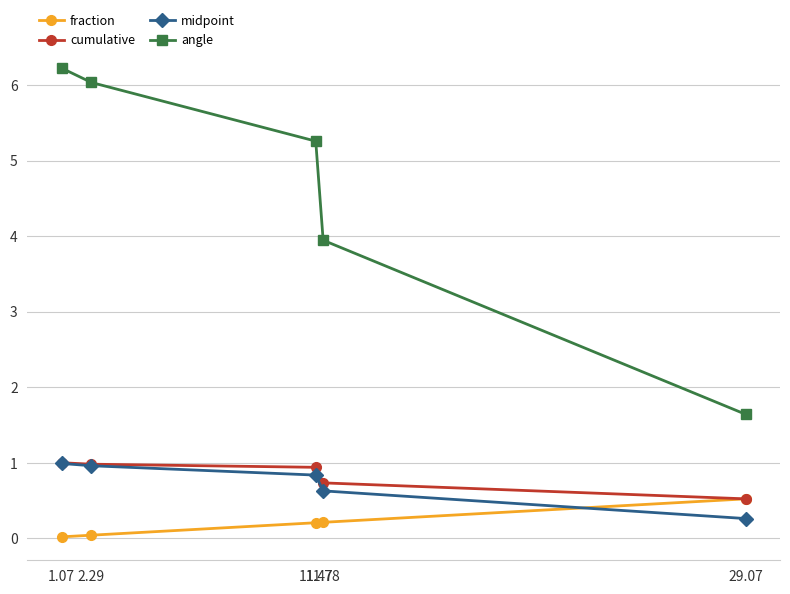

At which label is fraction closest to 0?

1.07